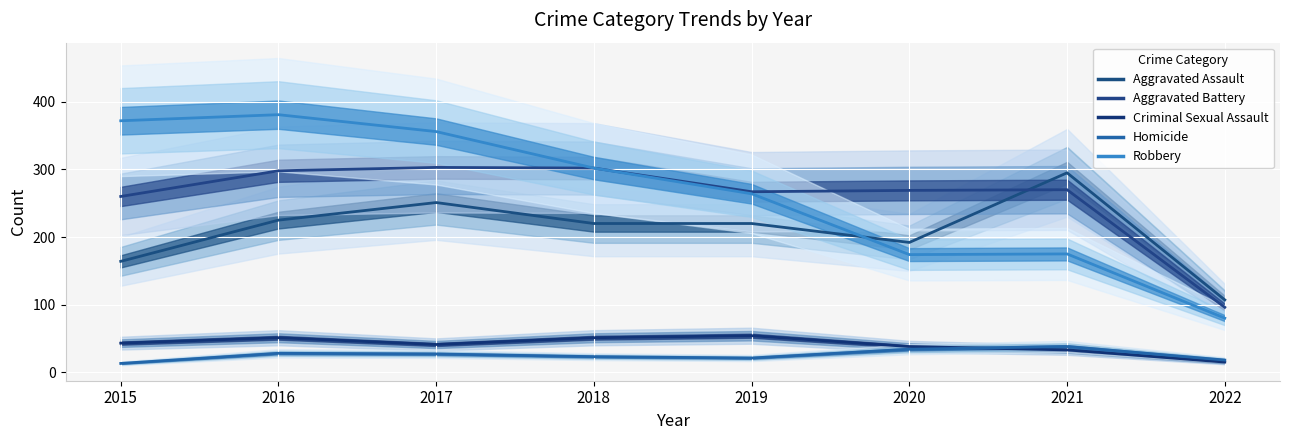

How many interior local valleys does the Aggravated Assault series have?

1